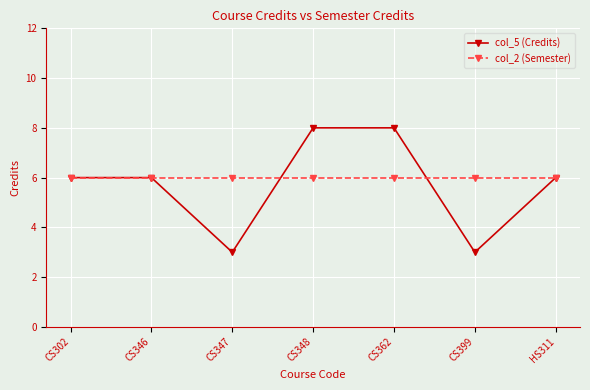

What is the minimum value for col_5 (Credits)?

3